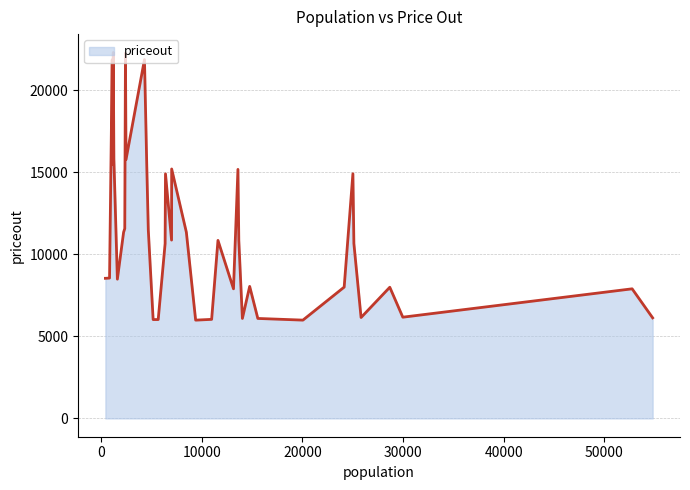

What is the greatest value displayed?

22310